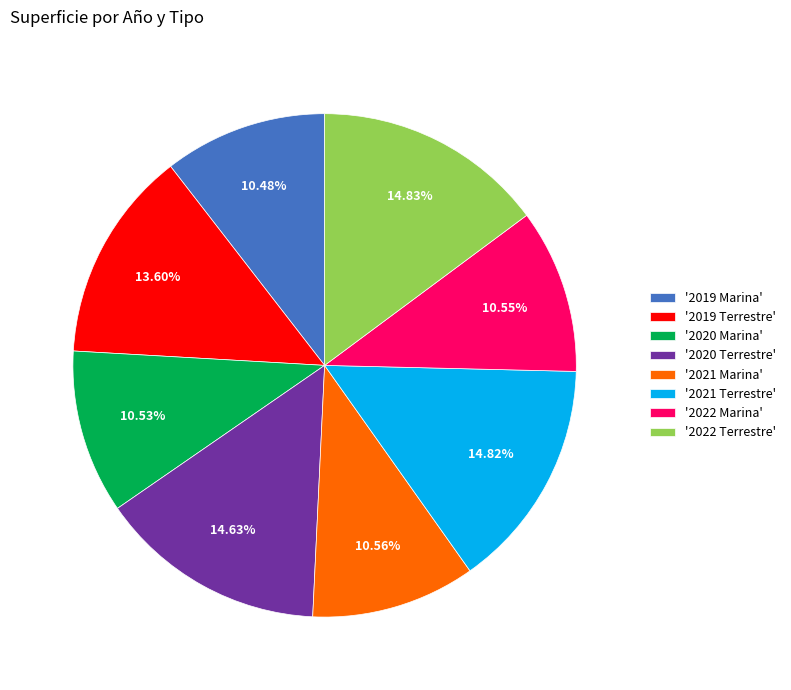

Is the sum of '2019 Marina' and '2022 Terrestre' greater than half?

No